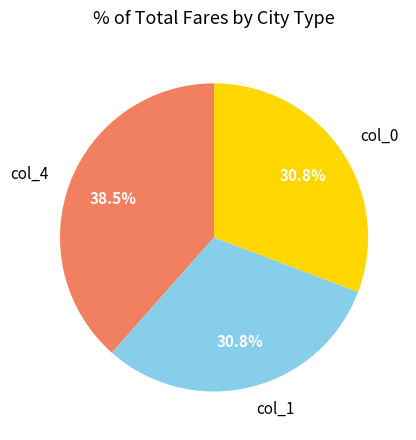

To the nearest percent, what is the difference between the largest and smallest slice percentages?

8%